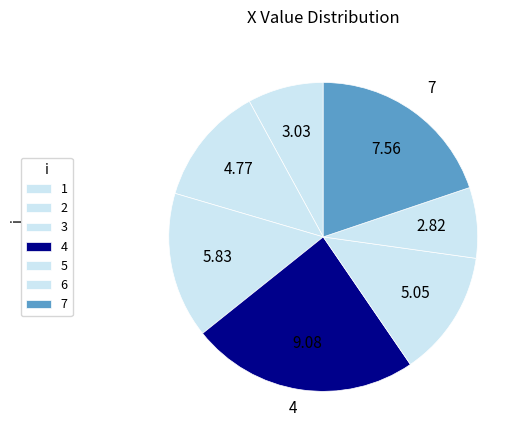

How many segments does this pie chart have?

7